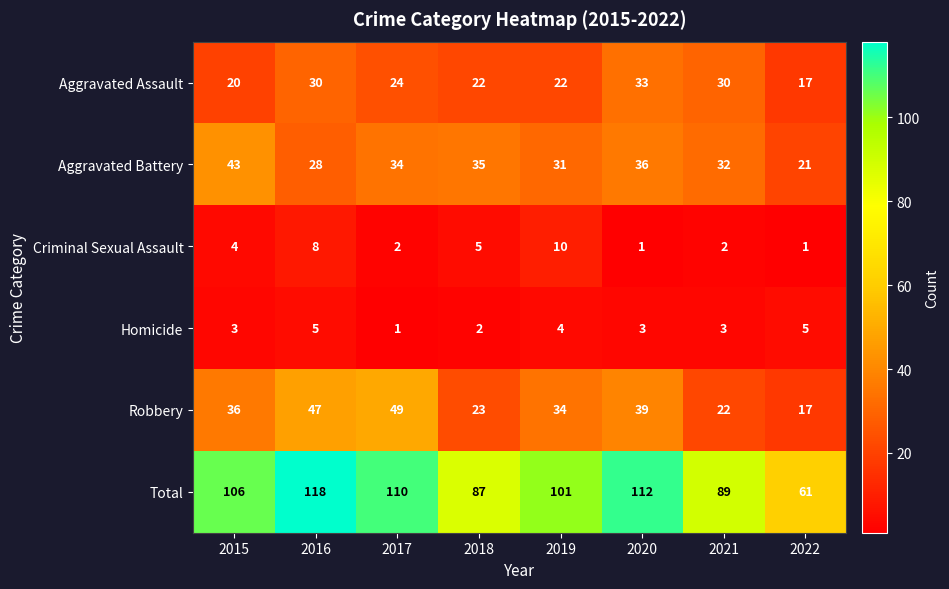

What is the difference between the second highest and second lowest values in the Total series?

25